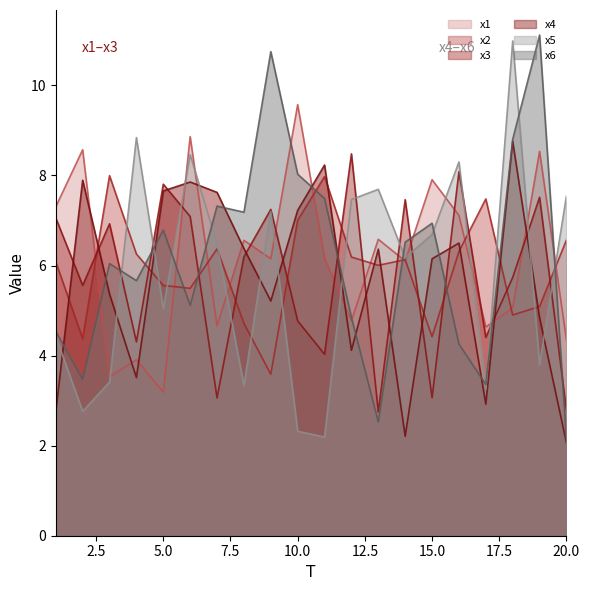

What is the maximum value shown in the chart?

11.1